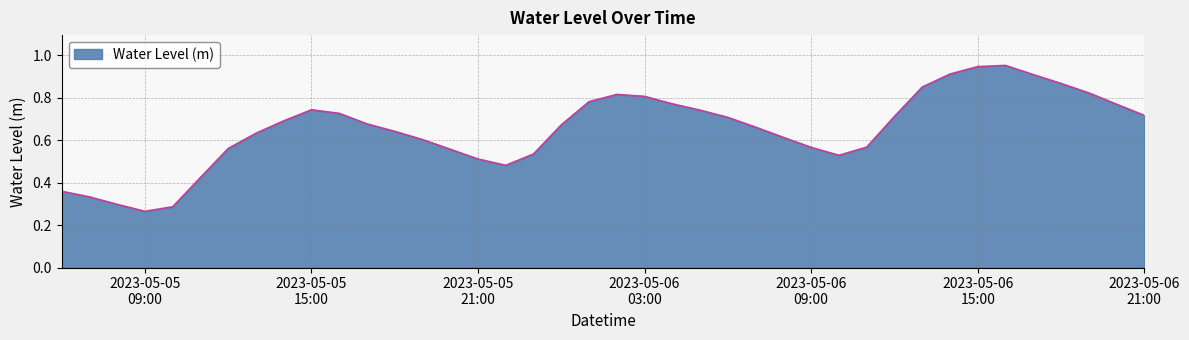

How many lines are shown in the chart?

1